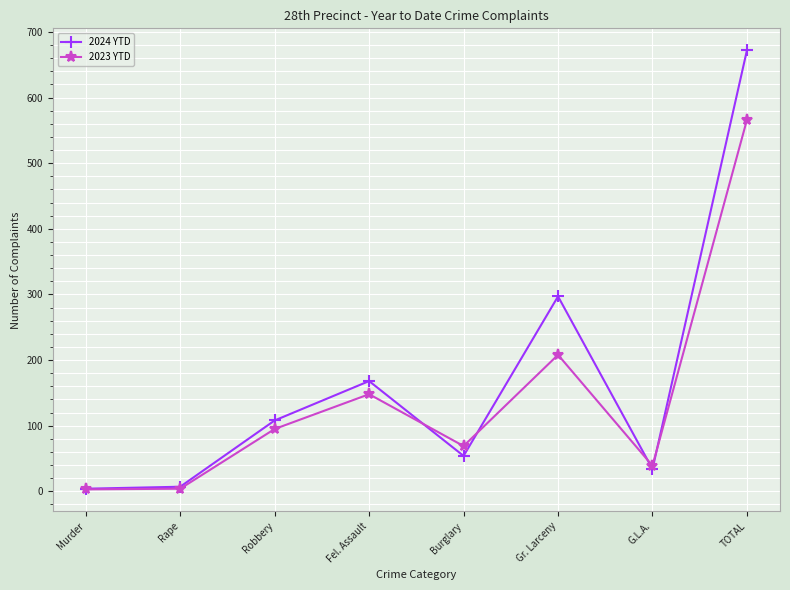

What is the spread (max minus min) of values at Rape?

3